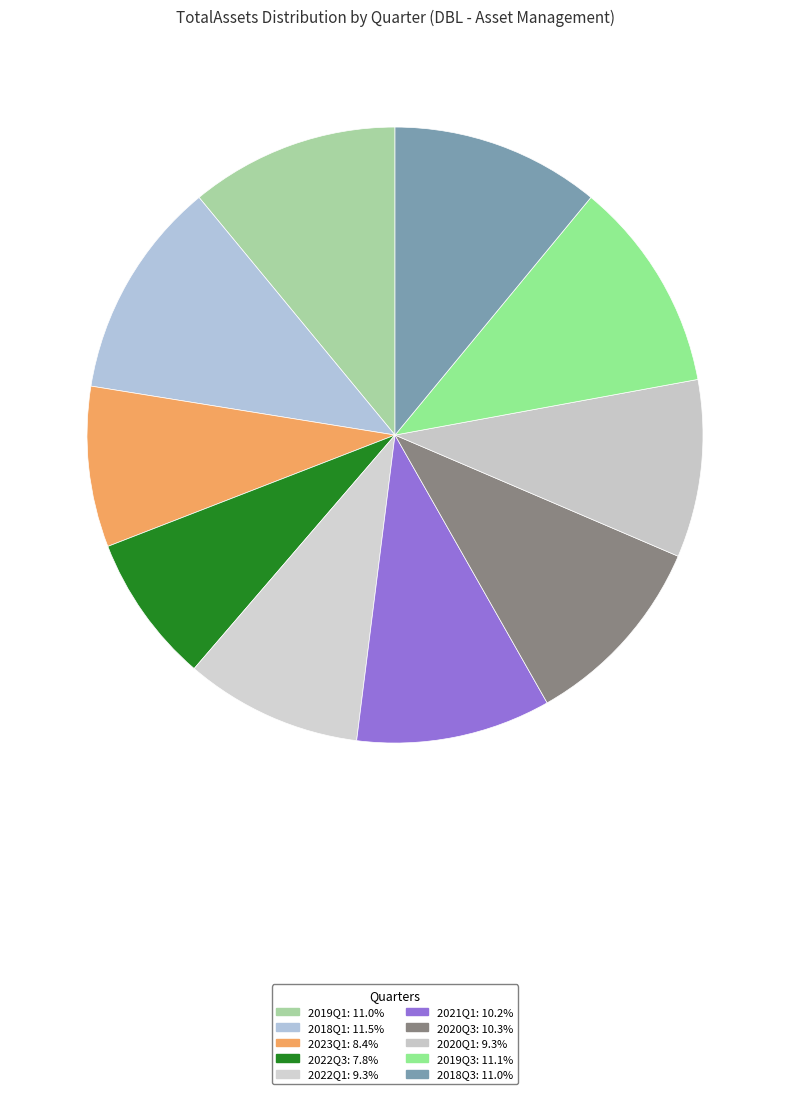

Combined, do 2023Q1 and 2019Q3 account for over 50%?

No